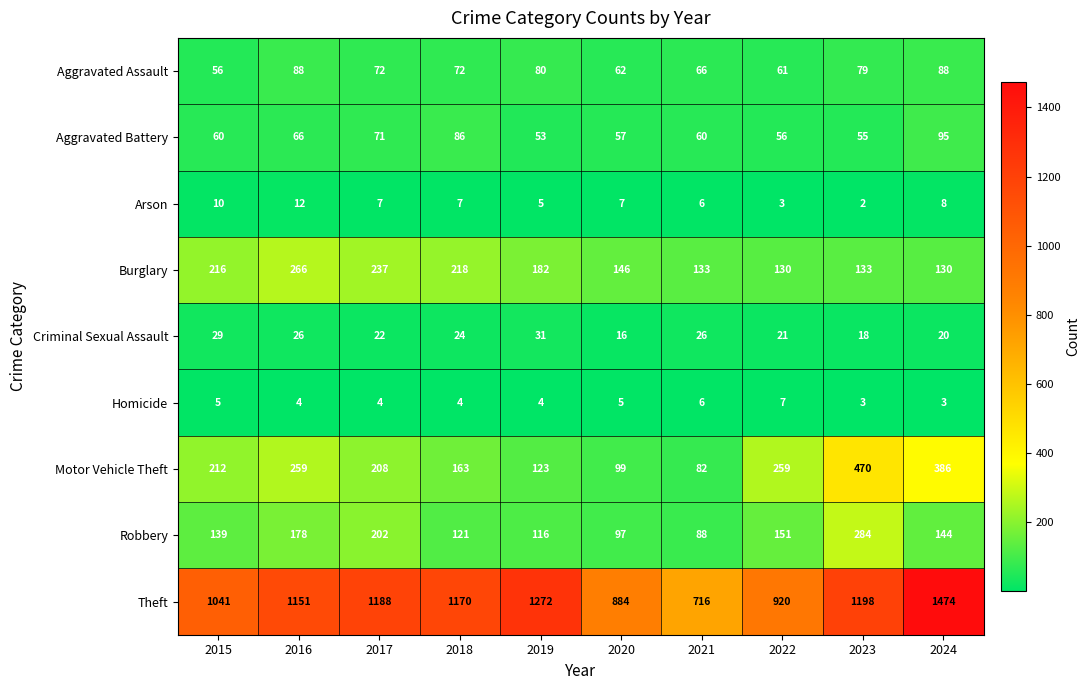

What is the sum of the Arson values at 2021 and 2015?

16